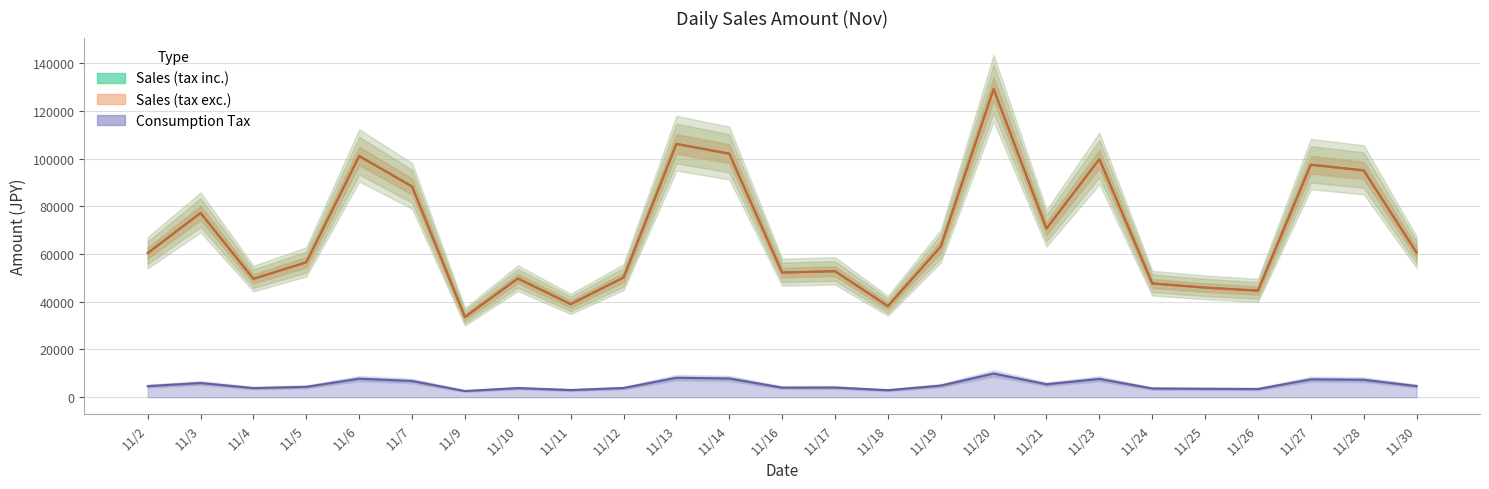

At which category is the sum across all series the highest?

11/20